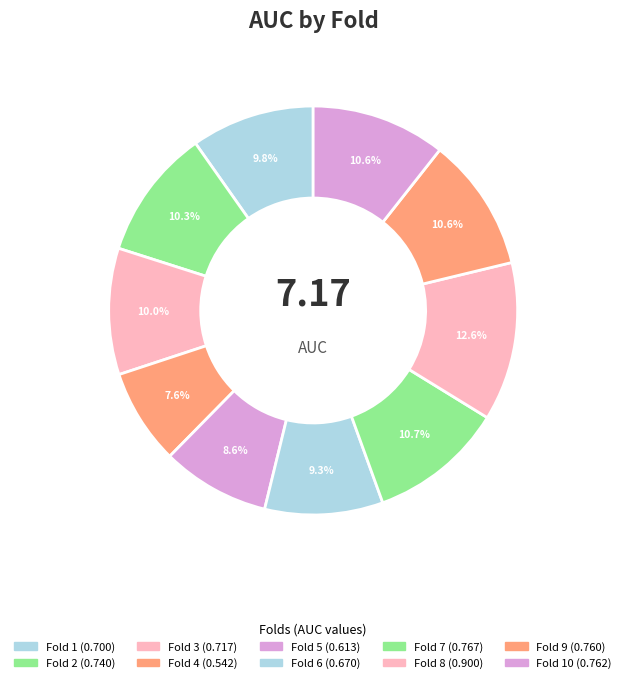

Count the number of slices in the pie.

10